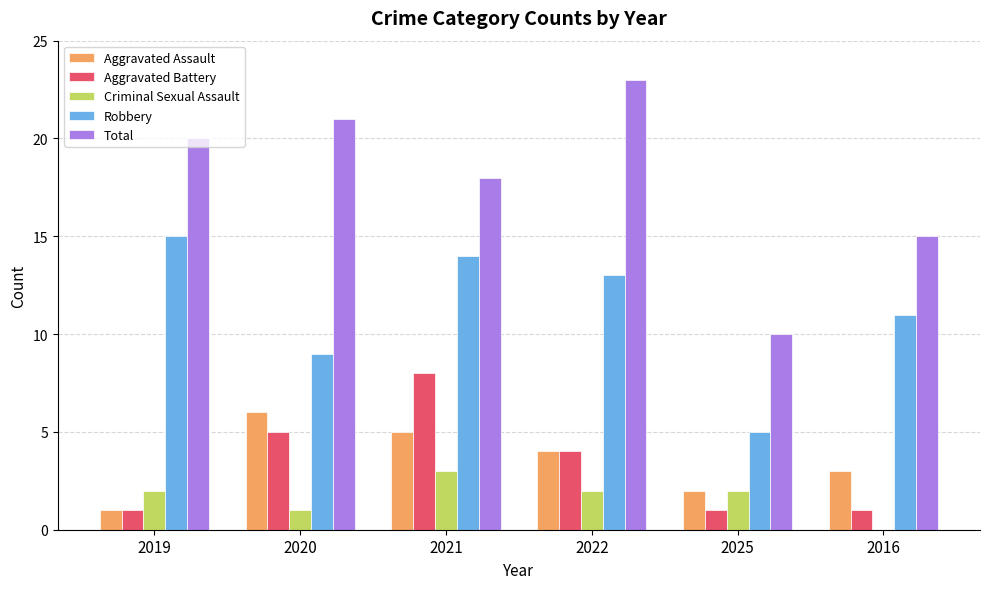

Is it true that Aggravated Assault equals 2 at 2025?

True